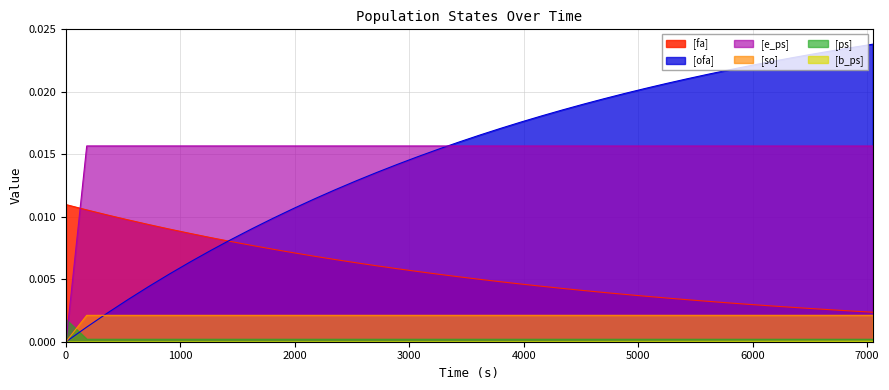

Which series ends up on top after the final intersection of [e_ps] and [ps]?

[e_ps]